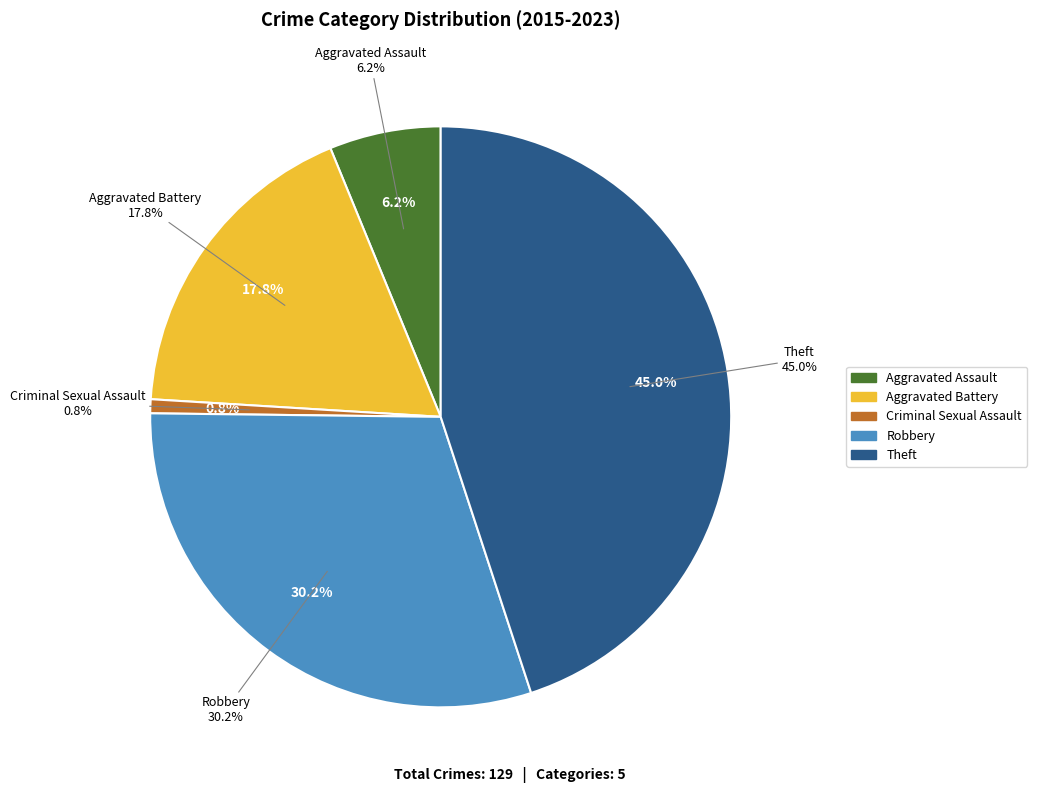

To the nearest percent, what portion does Criminal Sexual Assault represent?

1%